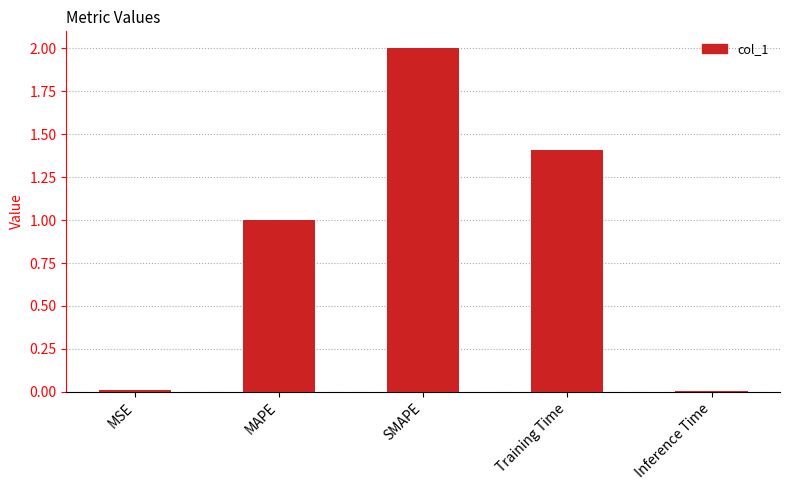

How many distinct data groups are displayed?

1